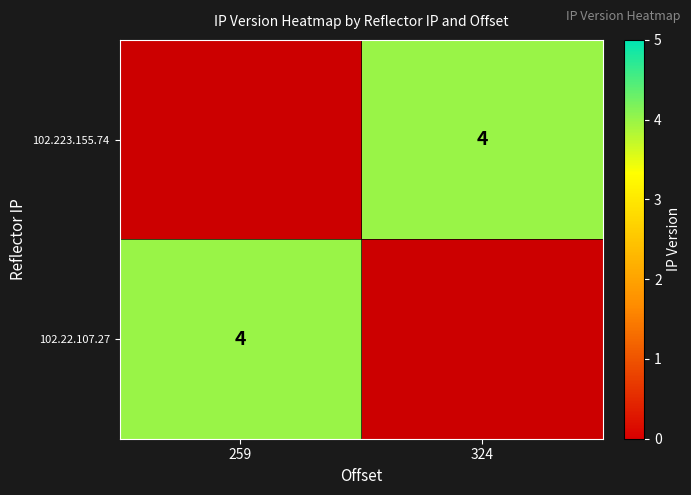

List the labels in order of 102.22.107.27 value, largest first.

259, 324